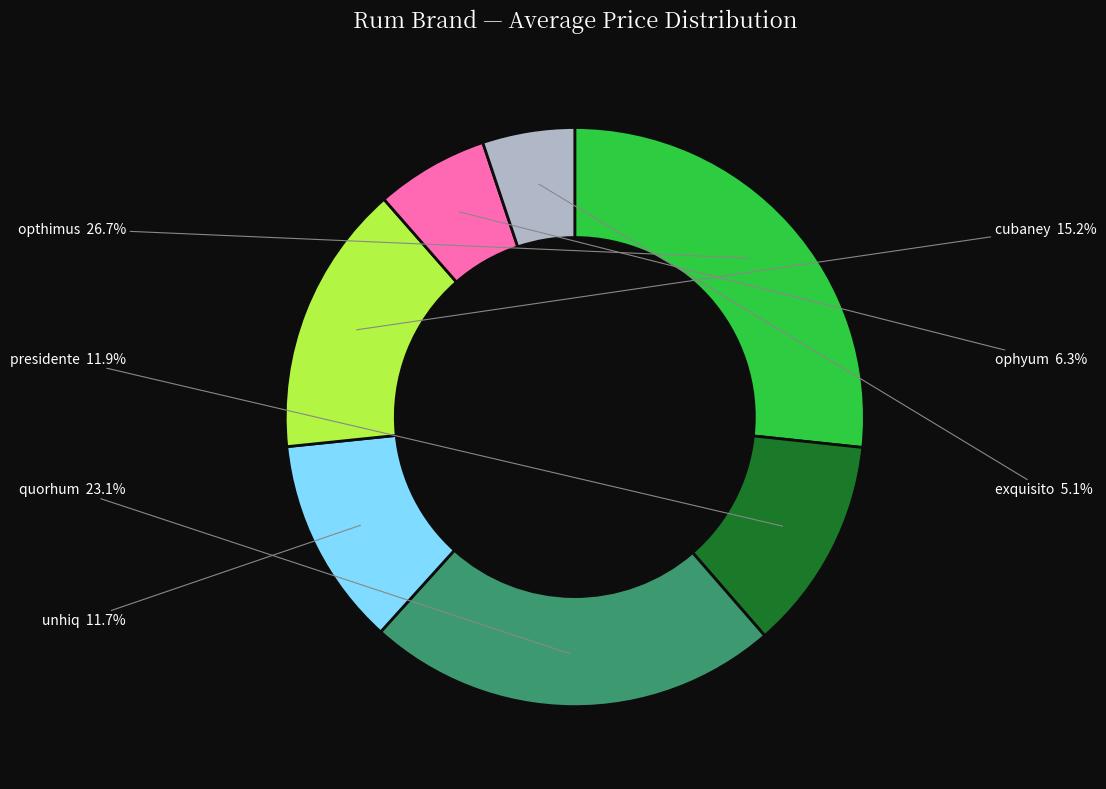

To the nearest percent, what is the difference between the largest and smallest slice percentages?

22%